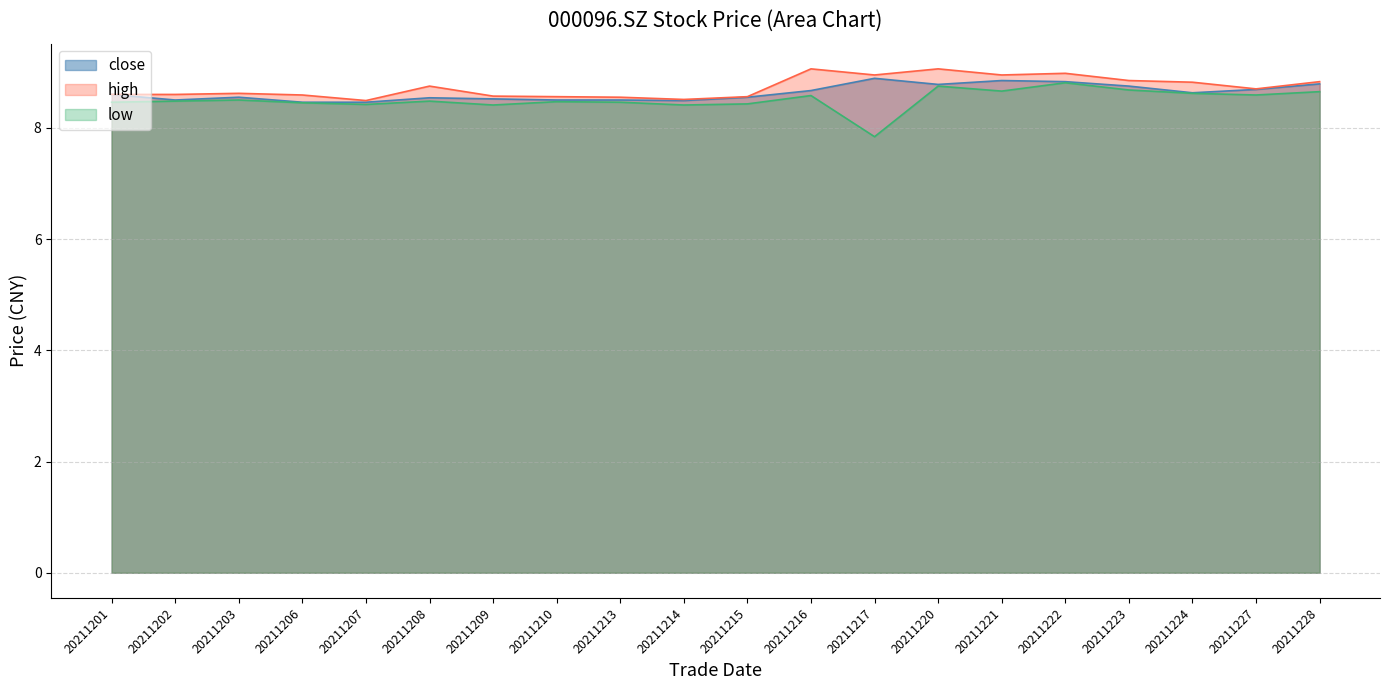

Rank the series by their average value, from lowest to highest.

low, close, high